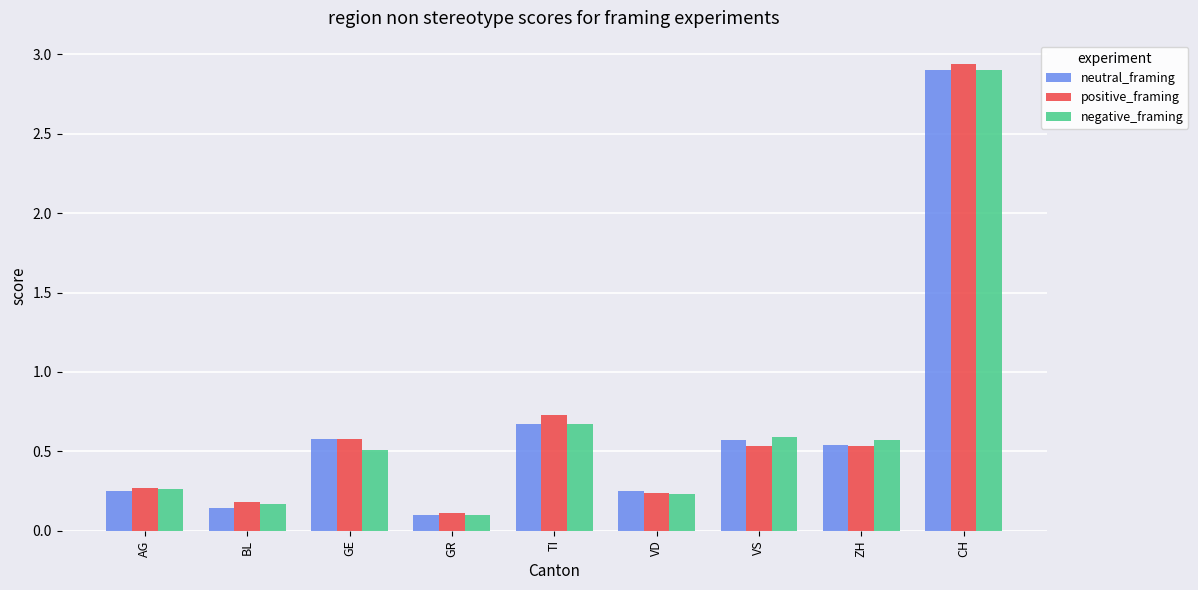

True or false: neutral_framing has a value of 0.2 at ZH.

False